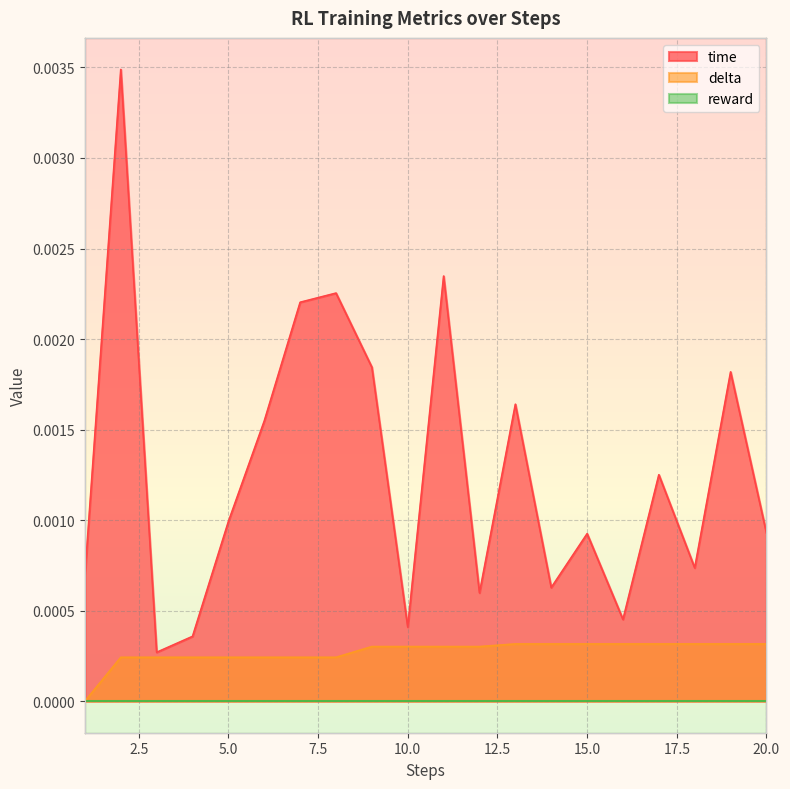

Which has a higher value, 19 or 6?

19